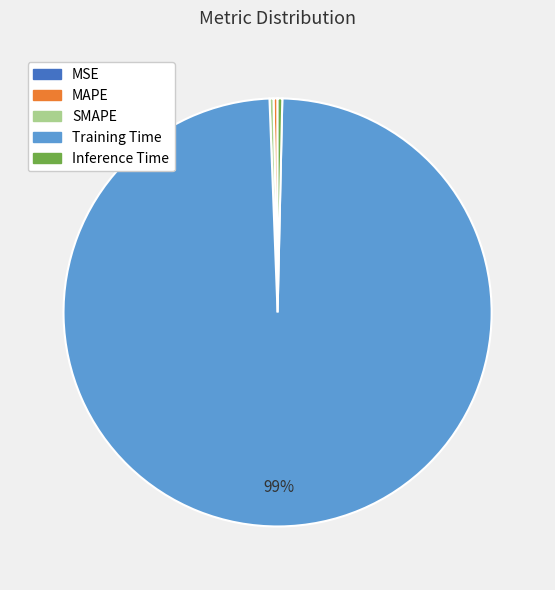

Do MAPE and SMAPE together represent more than half of the pie?

No